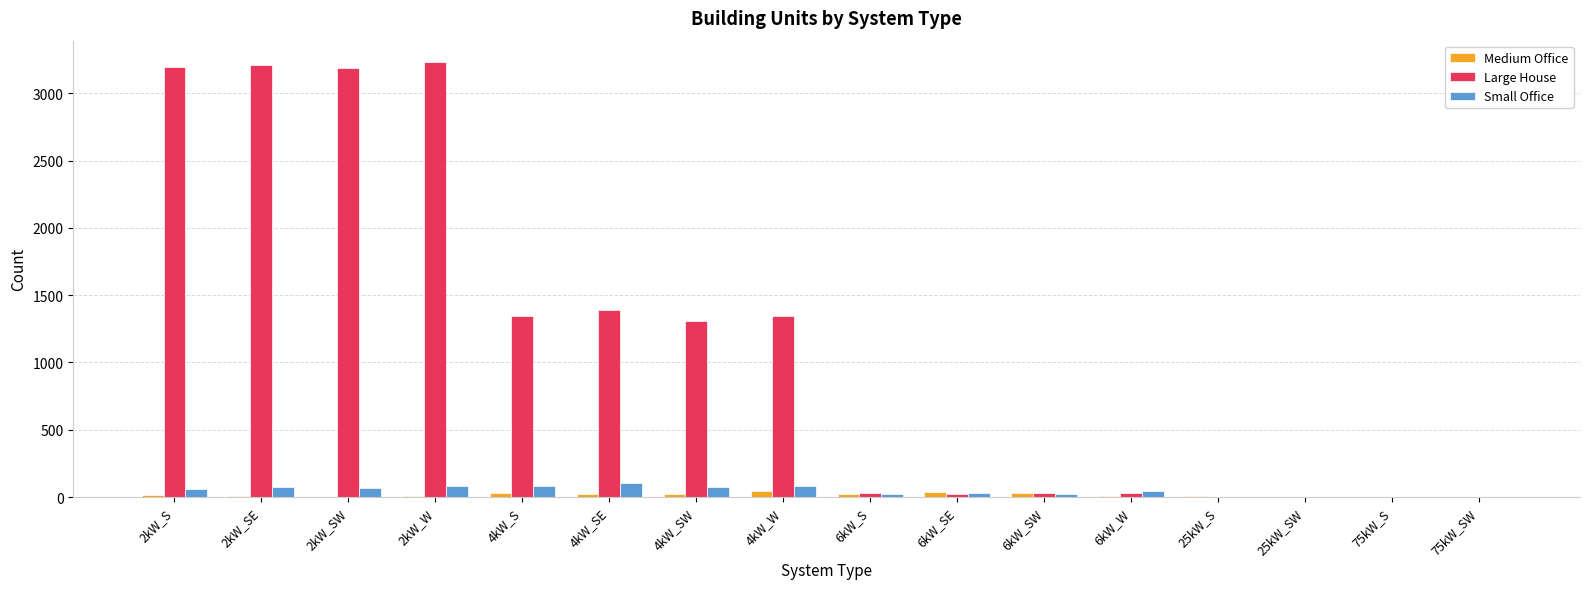

Read the Large House value at 2kW_SE, to the nearest 10.

3210